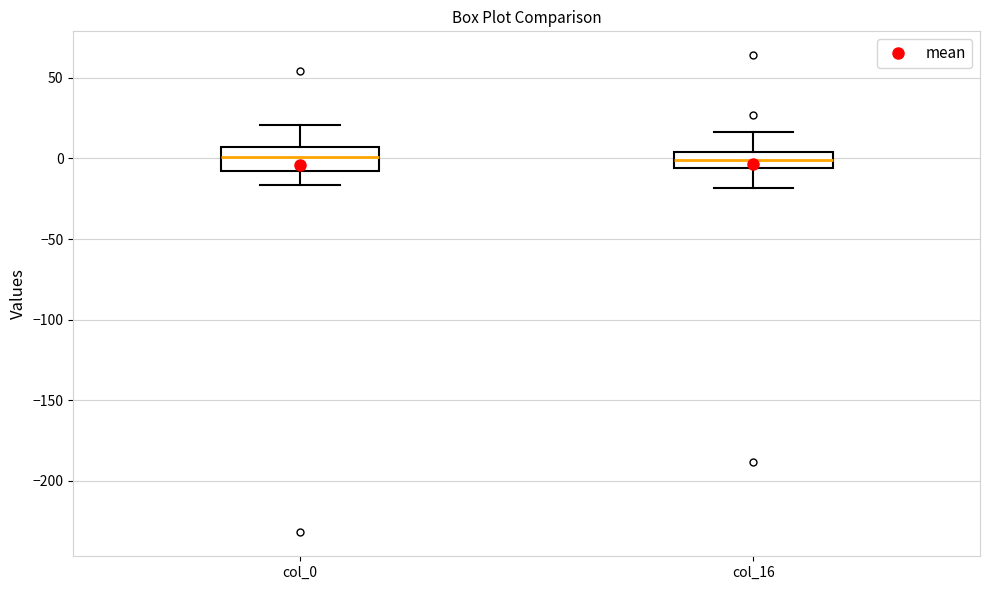

Where does the upper whisker of the box for col_16 end on the y-axis? The values are not printed on the chart, so give them approximately, as read against the axis.

15